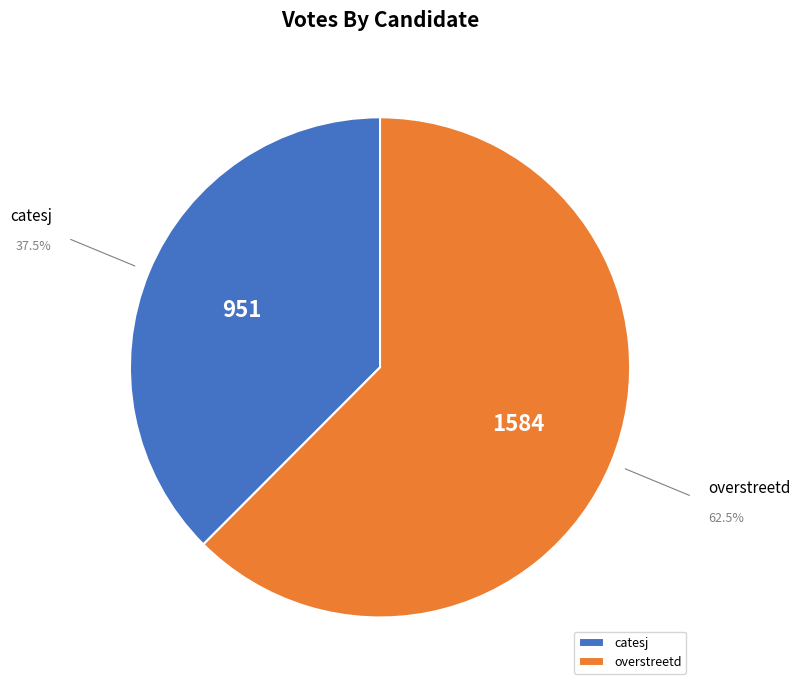

Approximately how many times larger is the value at catesj compared to overstreetd?

0.6